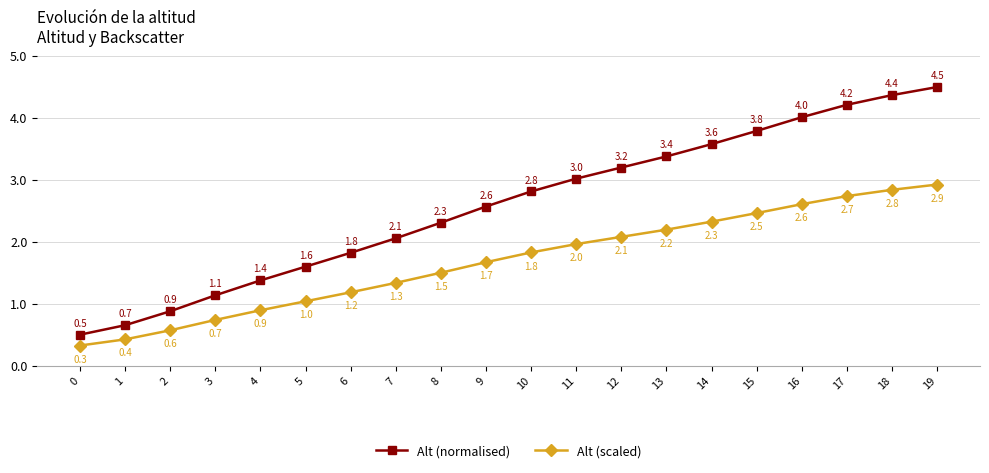

True or false: Alt (scaled) and Alt (normalised) intersect in this chart.

False